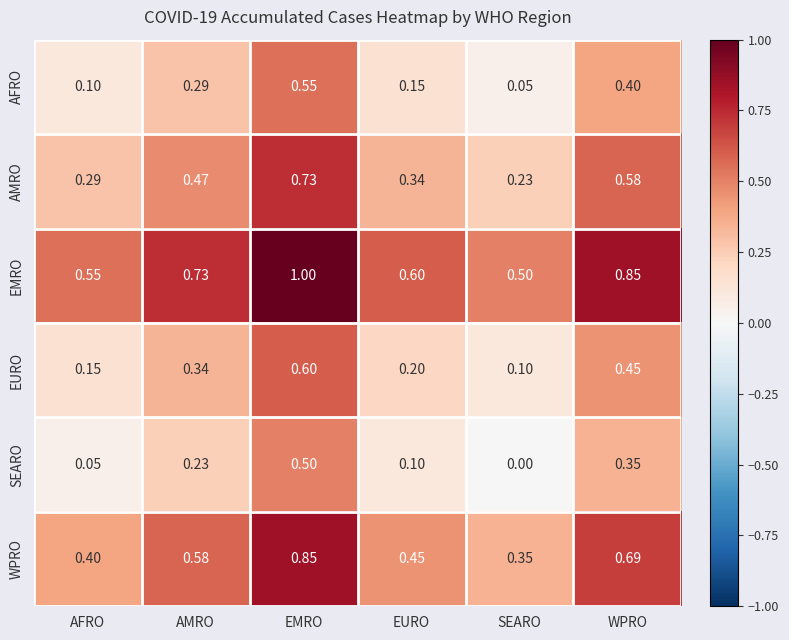

Which category has the lowest value in the EMRO series?

SEARO